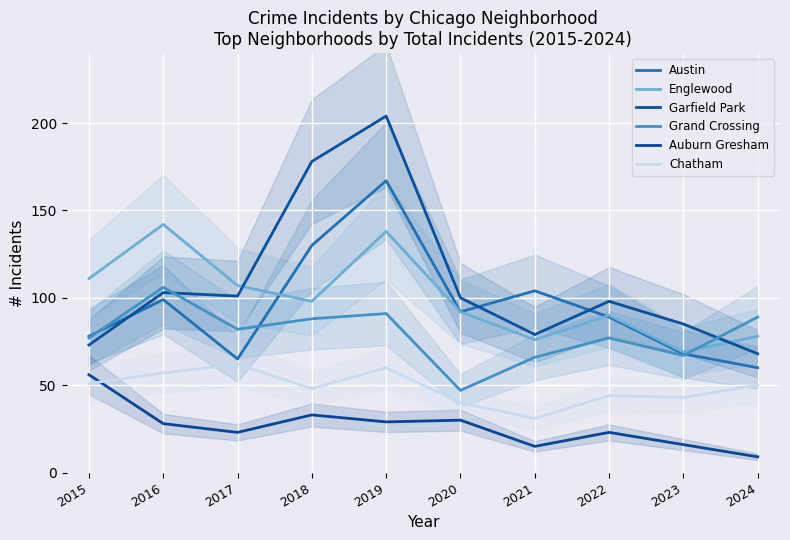

True or false: Chatham and Garfield Park intersect in this chart.

False